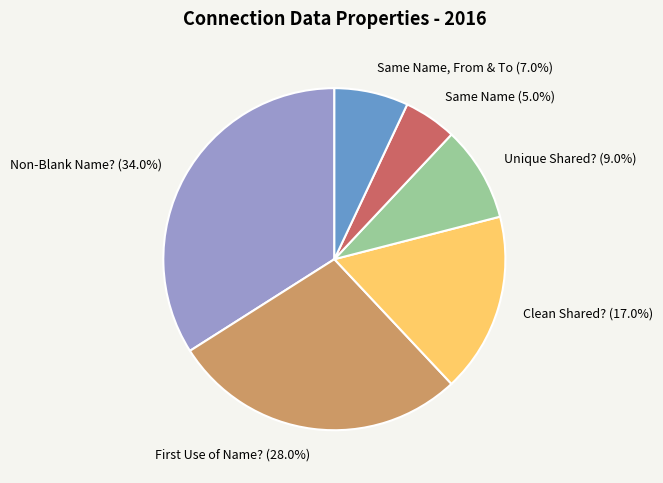

Which category has the smallest portion of the pie?

Same Name